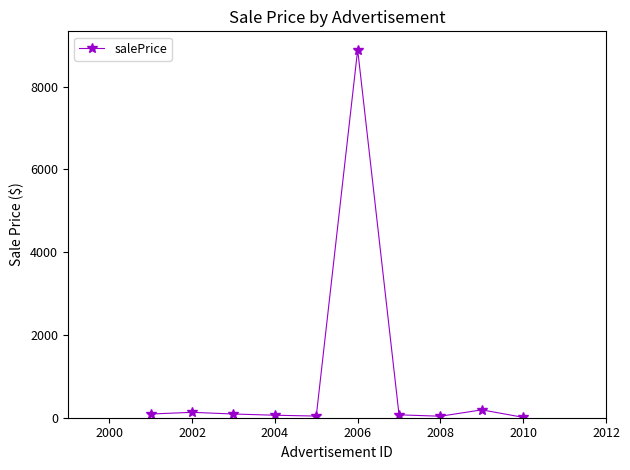

What is the difference between the maximum and minimum values?

8881.0